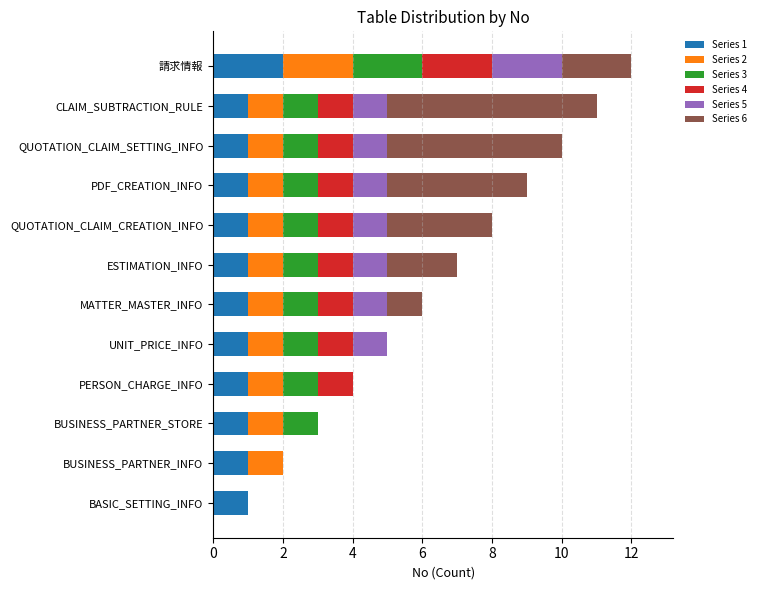

Reading left to right, transcribe all the data shown in this chart.

Series 1: 1	1	1	1	1	1	1	1	1	1	1	2
Series 2: 0	1	1	1	1	1	1	1	1	1	1	2
Series 3: 0	0	1	1	1	1	1	1	1	1	1	2
Series 4: 0	0	0	1	1	1	1	1	1	1	1	2
Series 5: 0	0	0	0	1	1	1	1	1	1	1	2
Series 6: 0	0	0	0	0	1	2	3	4	5	6	2